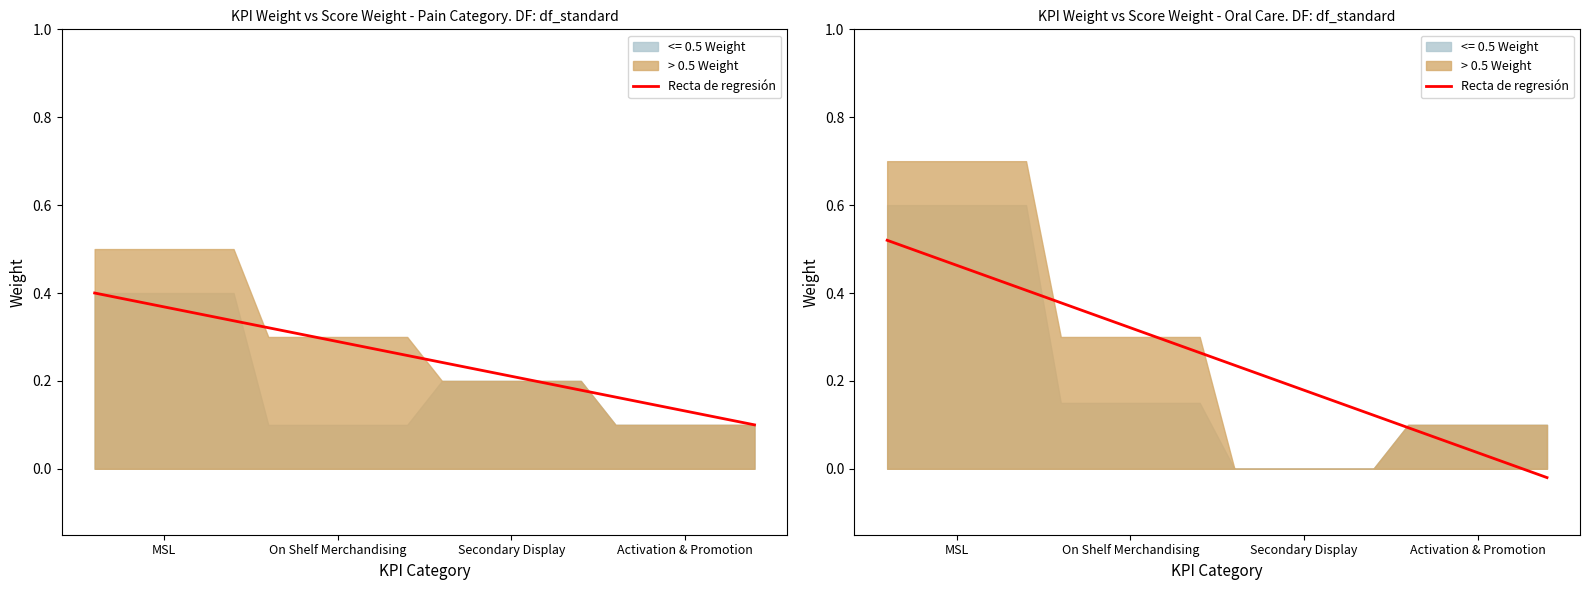

What is the value of the > 0.5 Weight point at the 1st from the left?

0.5